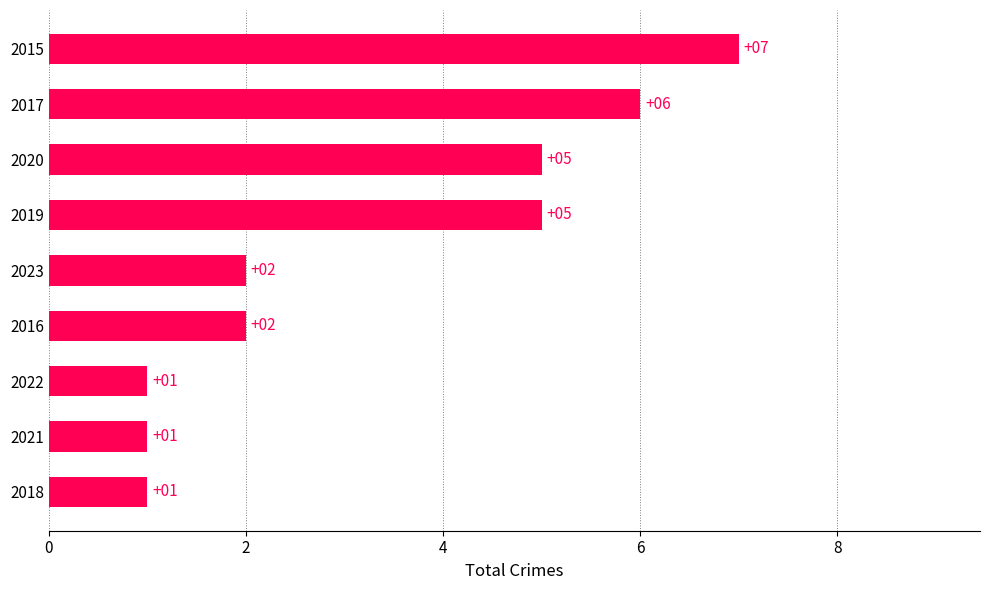

What is the ratio of the value at 2017 to the value at 2015?

0.9